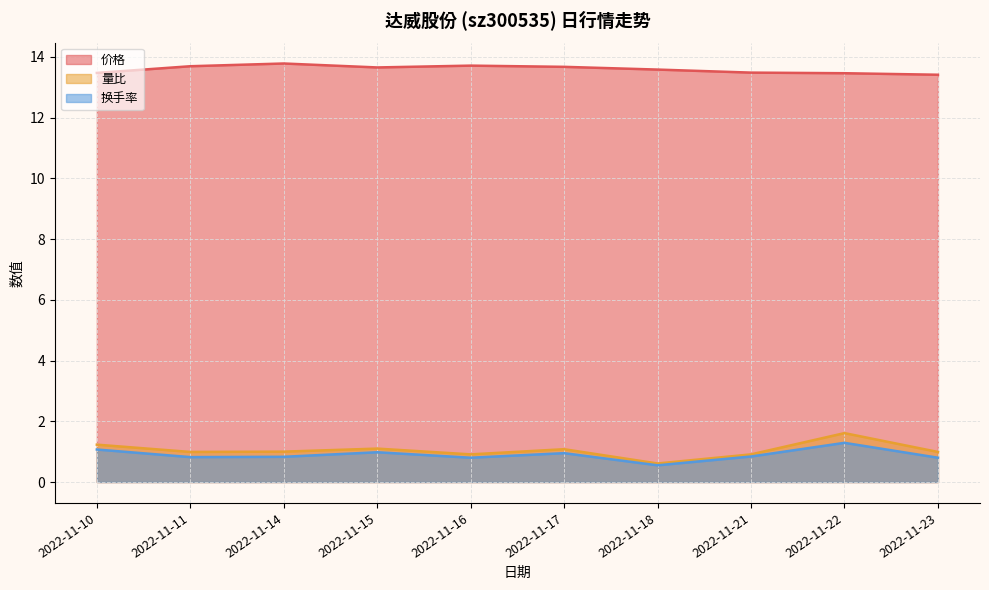

Which category has the highest value across all series?

2022-11-14